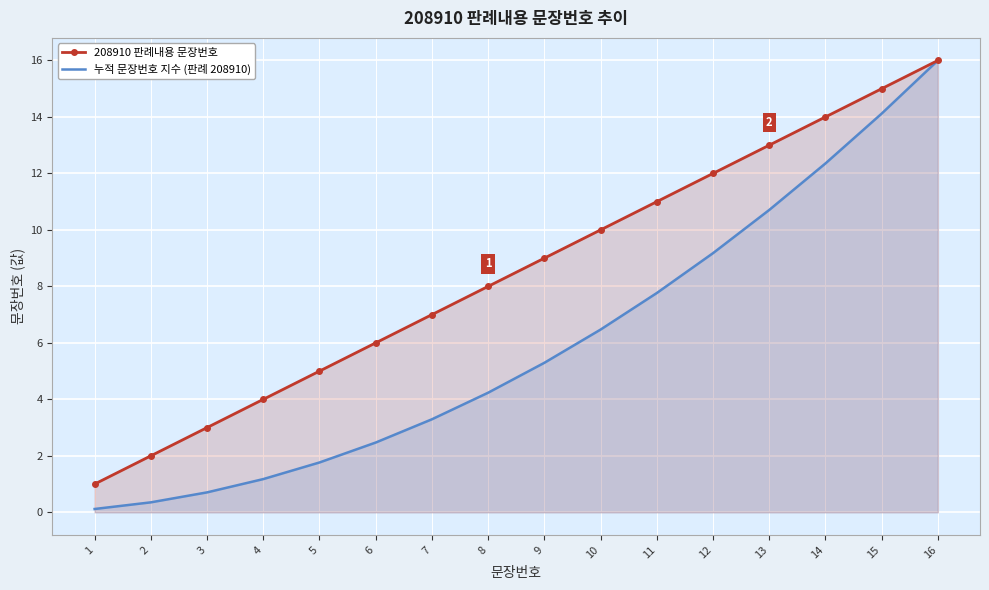

True or false: 208910 판례내용 문장번호 and 누적 문장번호 지수 (판례 208910) intersect in this chart.

False